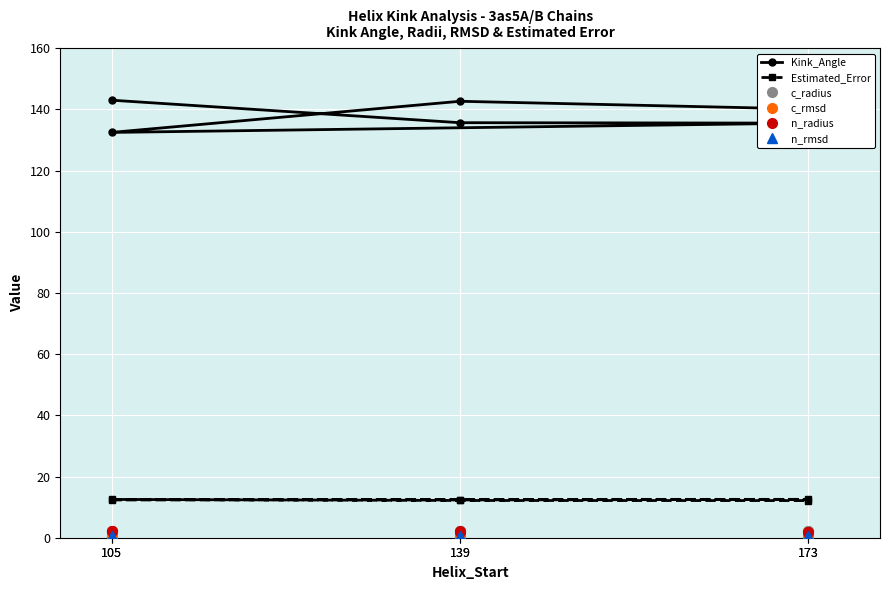

True or false: n_rmsd and c_rmsd cross at least once.

True